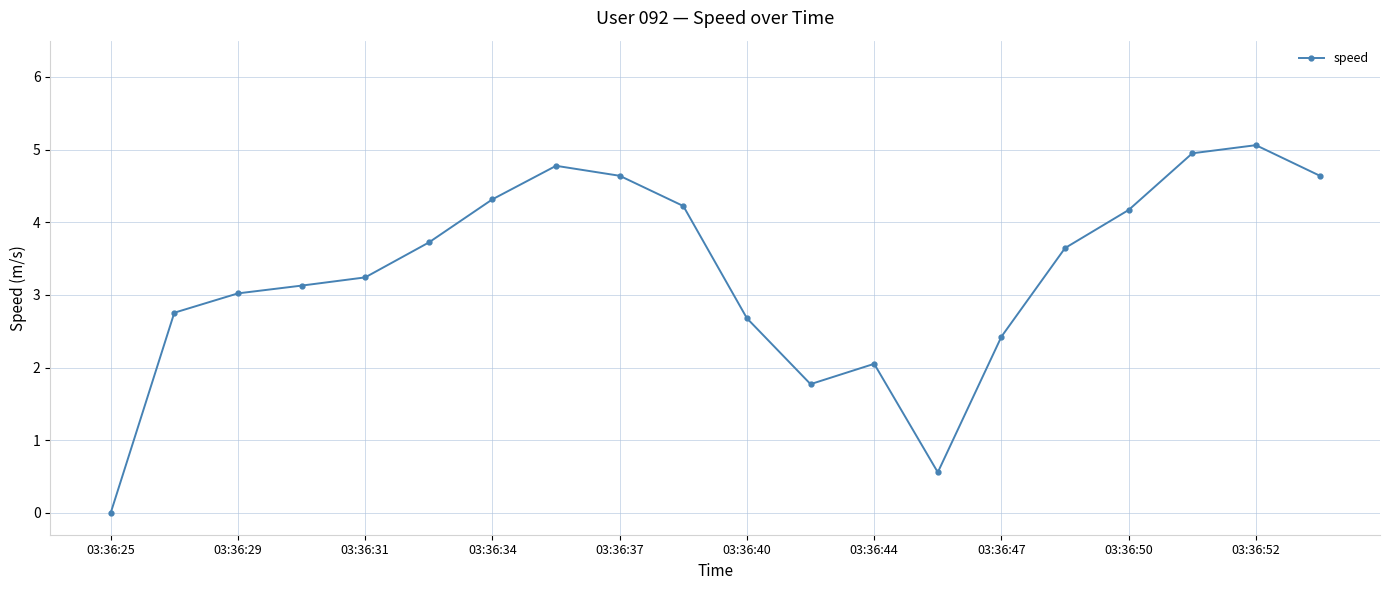

What is the difference between the second highest and second lowest values?

4.4